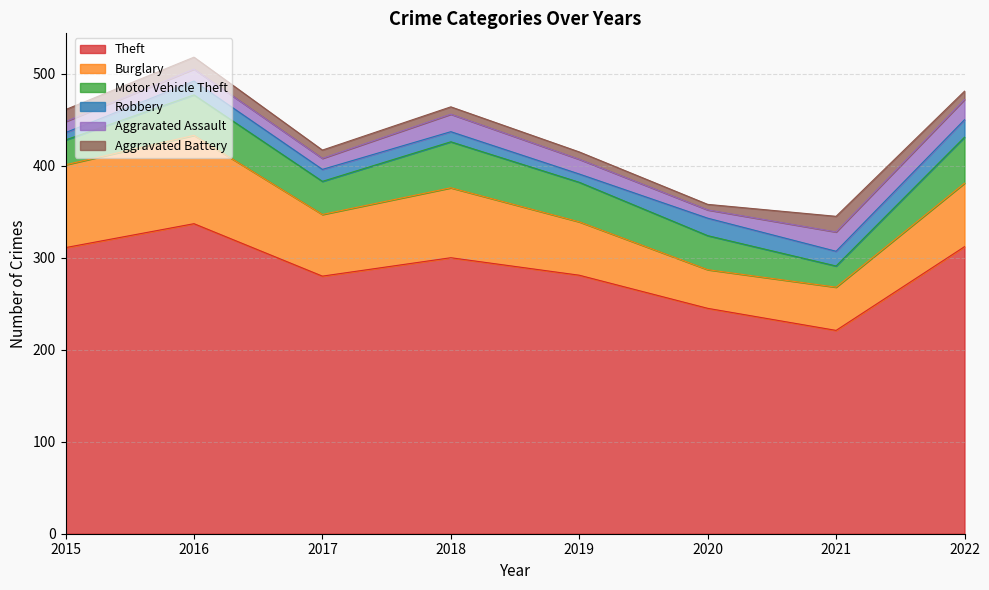

True or false: Aggravated Assault and Motor Vehicle Theft intersect in this chart.

False